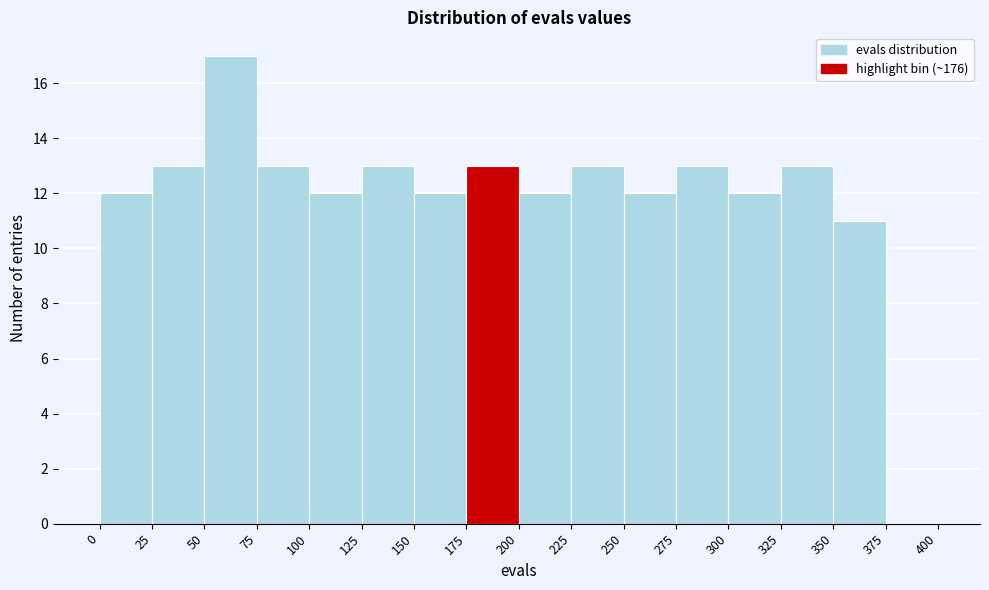

Which range on the x-axis has the tallest bar?

50 to 75